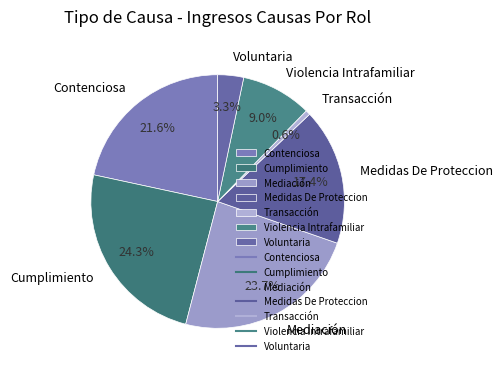

To the nearest percent, what percentage of the pie is Violencia Intrafamiliar?

9%